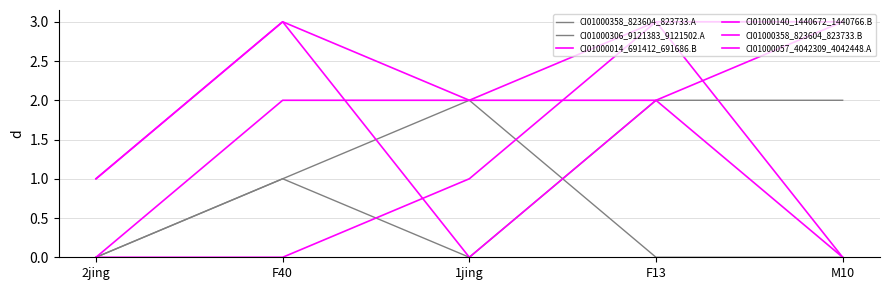

Which category has the highest value across all series?

F40